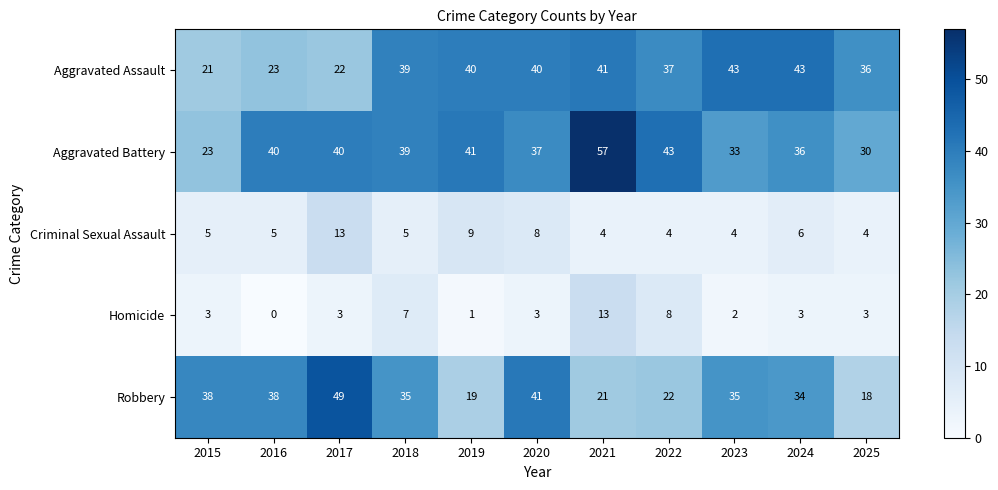

The value of Aggravated Assault at 2025 is 53. True or false?

False